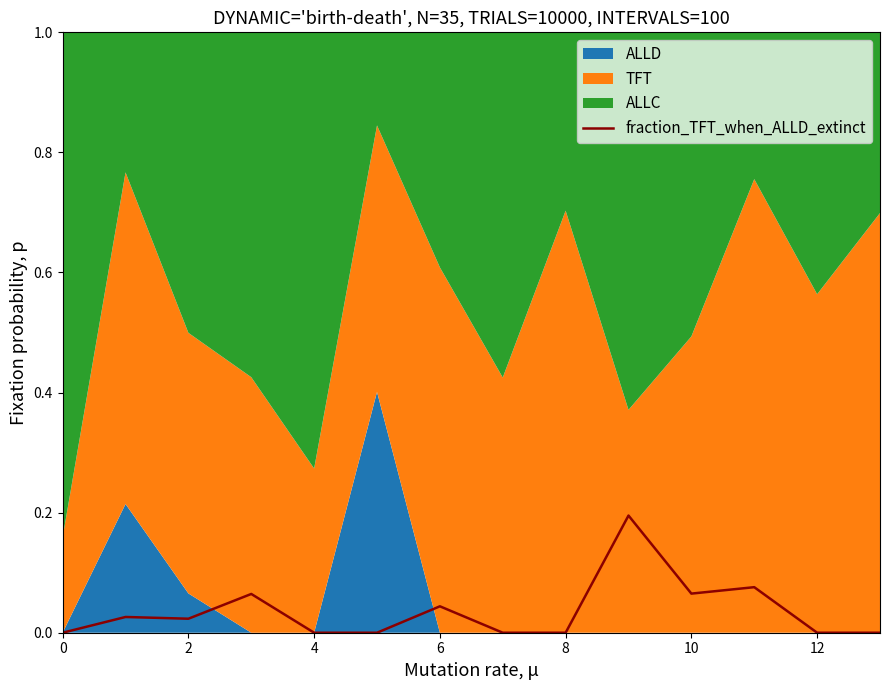

At which category does the data reach its first local valley?

2